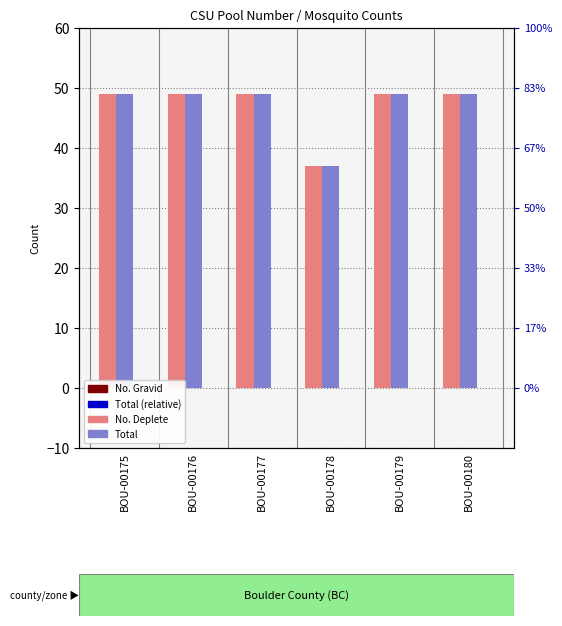

Reading right to left, transcribe all the data shown in this chart.

No. Deplete: 49	49	37	49	49	49
Total: 49	49	37	49	49	49
No. Gravid: 0	0	0	0	0	0